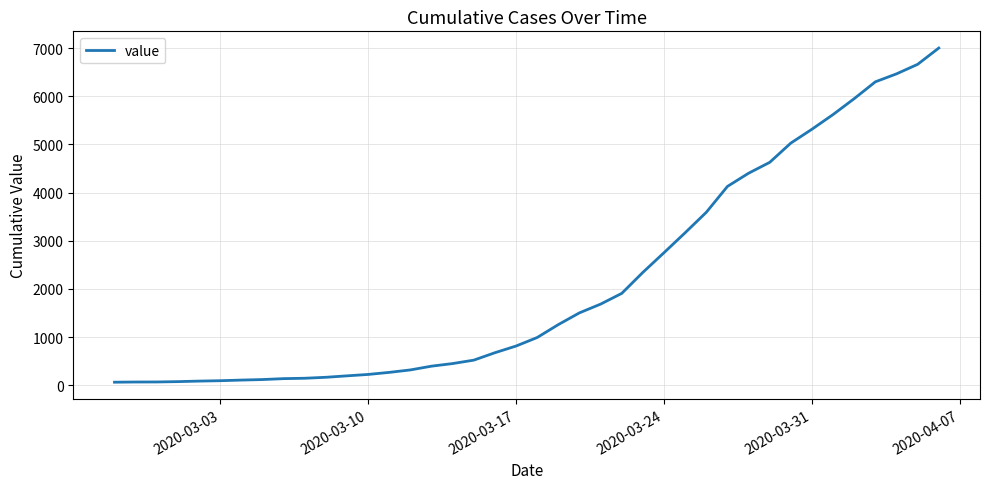

What is the greatest value displayed?

7001